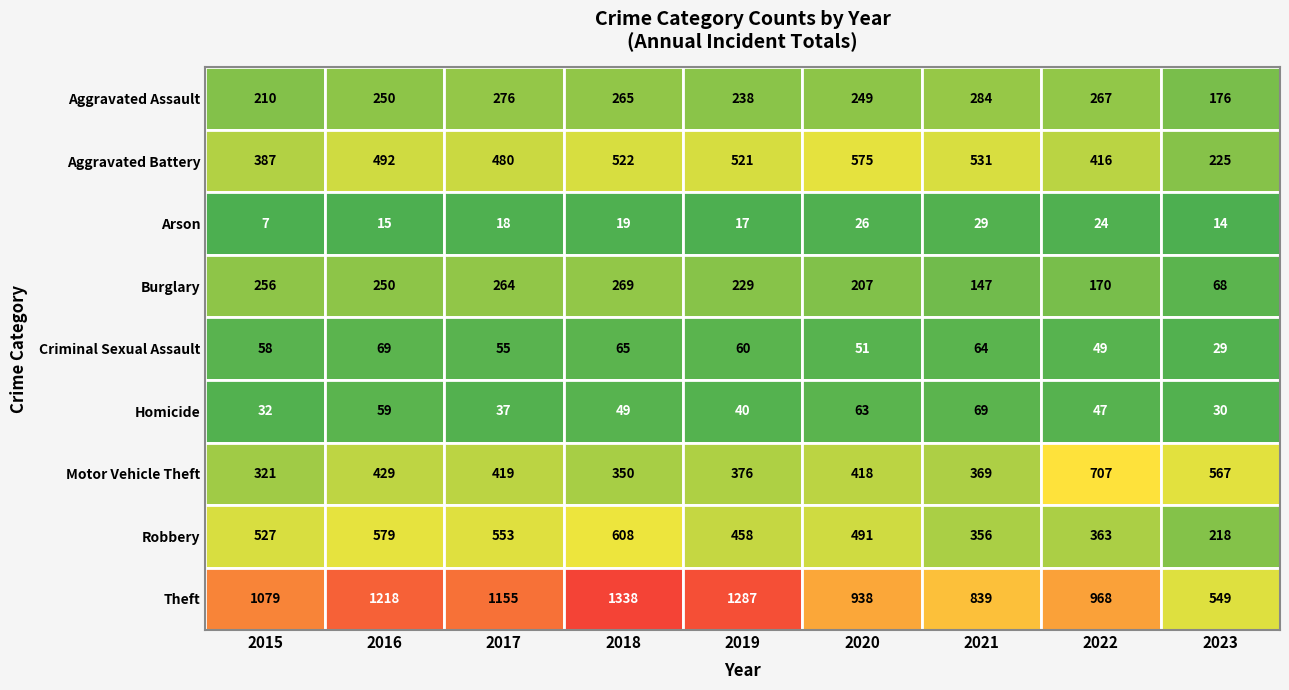

Which series changed the most between 2016 and 2021?

Theft